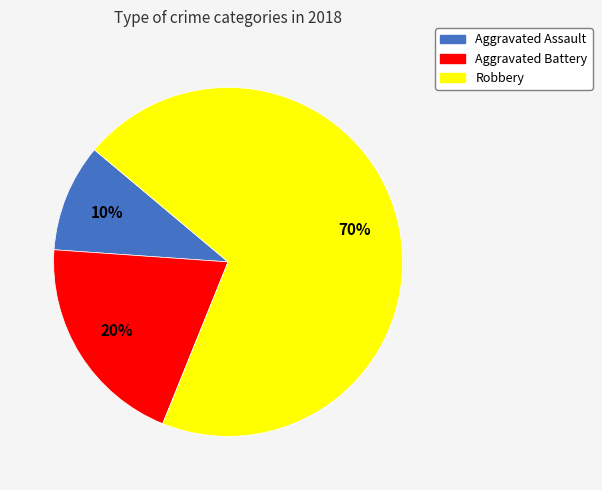

What is the largest slice in the pie chart?

Robbery